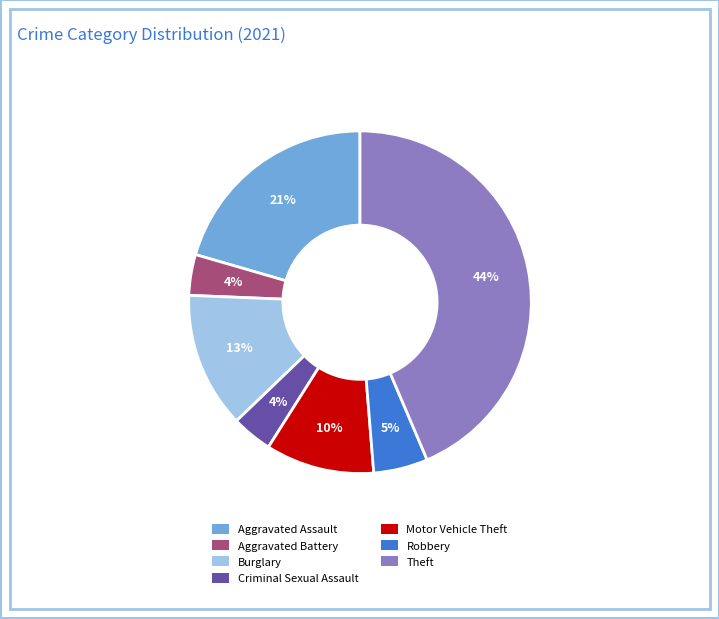

Does Burglary account for over 50% of the chart?

No